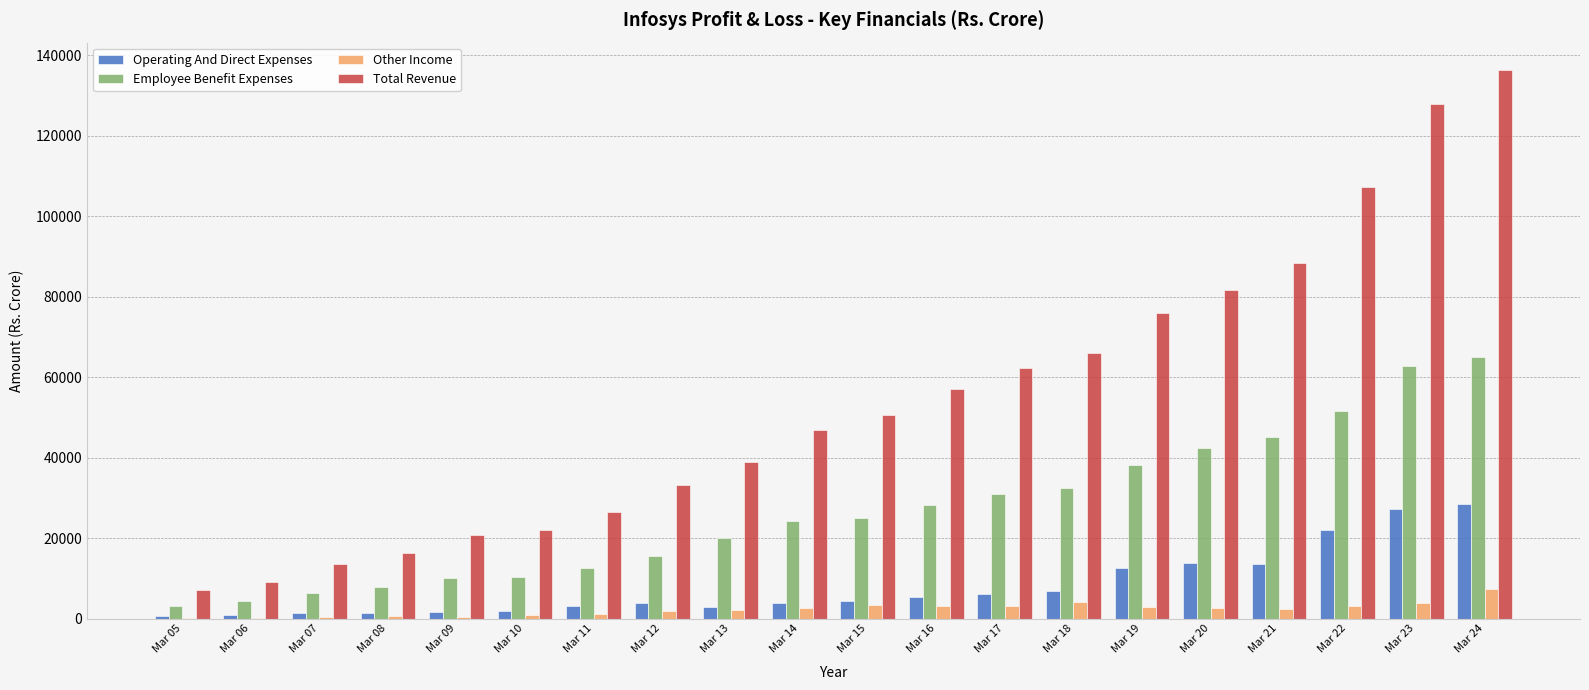

The value of Employee Benefit Expenses at Mar 15 is 11863.5. True or false?

False